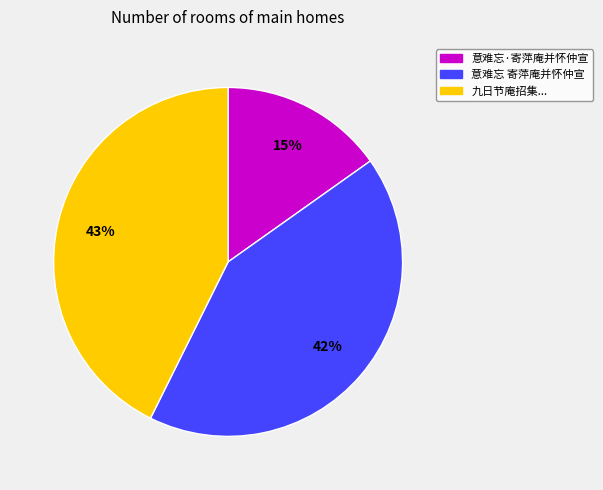

To the nearest percent, what is the average slice percentage?

33%